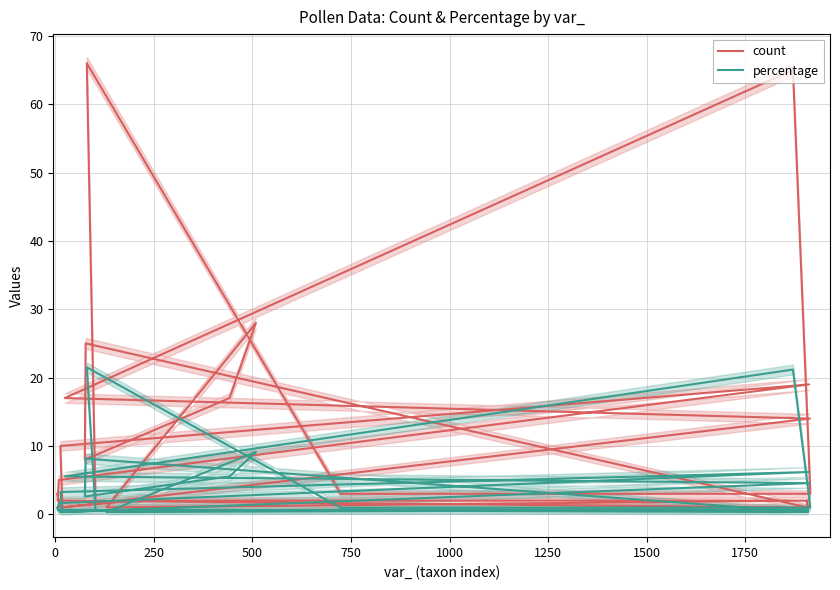

Which series has the largest total across all categories?

count